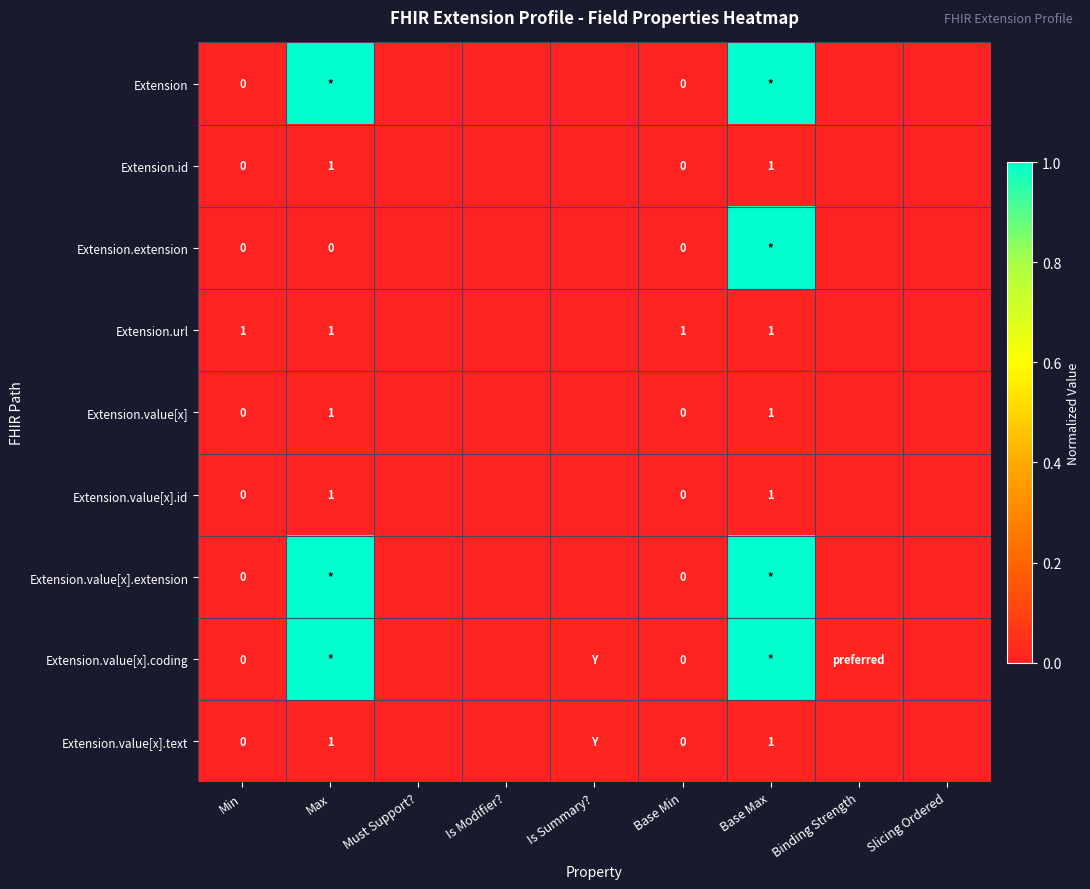

Which series changed the most between Max and Is Summary??

Extension